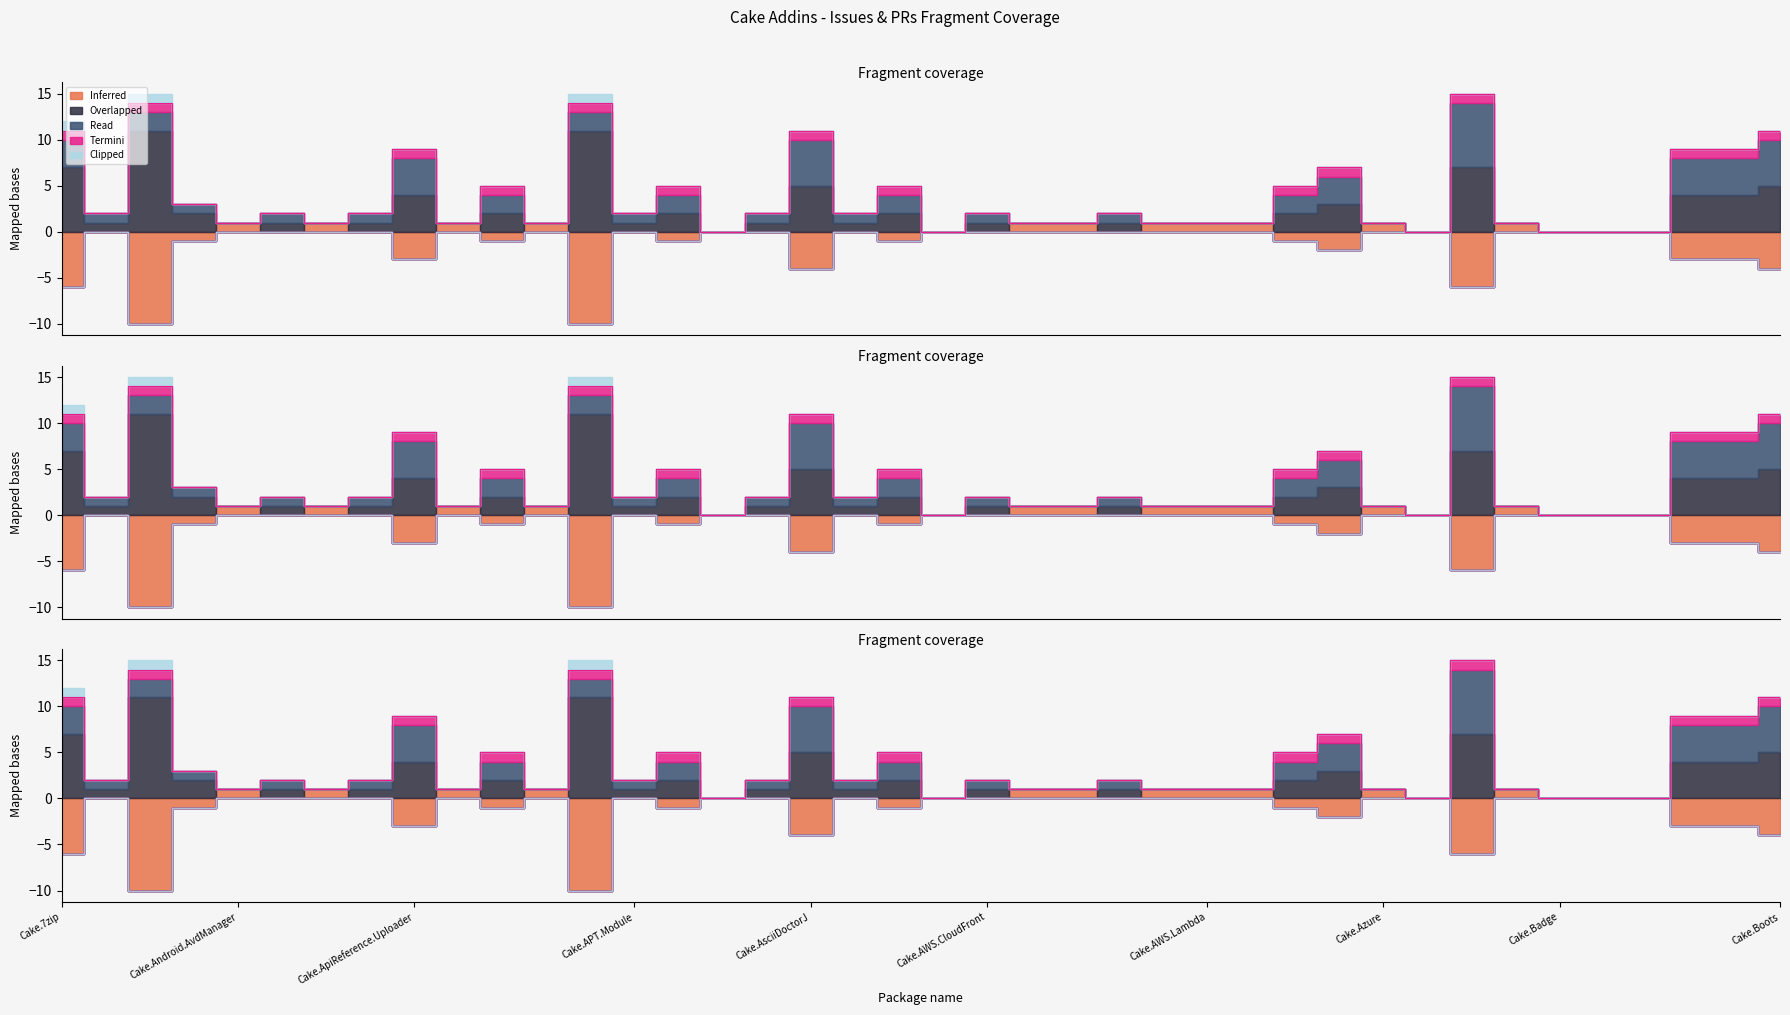

The value of Read at Cake.ActiveDirectory is 2. True or false?

False